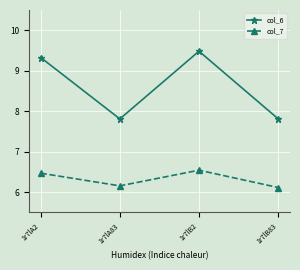

Between 1r7lA2 and 1r7lB2, which series saw the biggest shift?

col_6